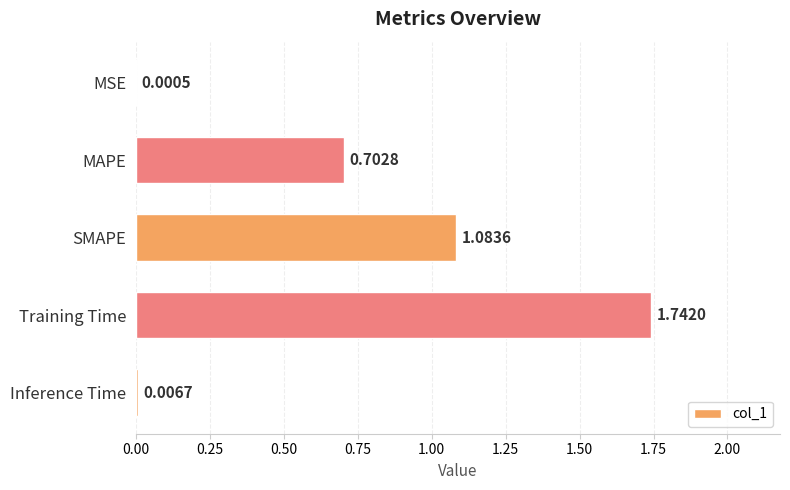

What is the sum of the values at Inference Time and MAPE?

0.7